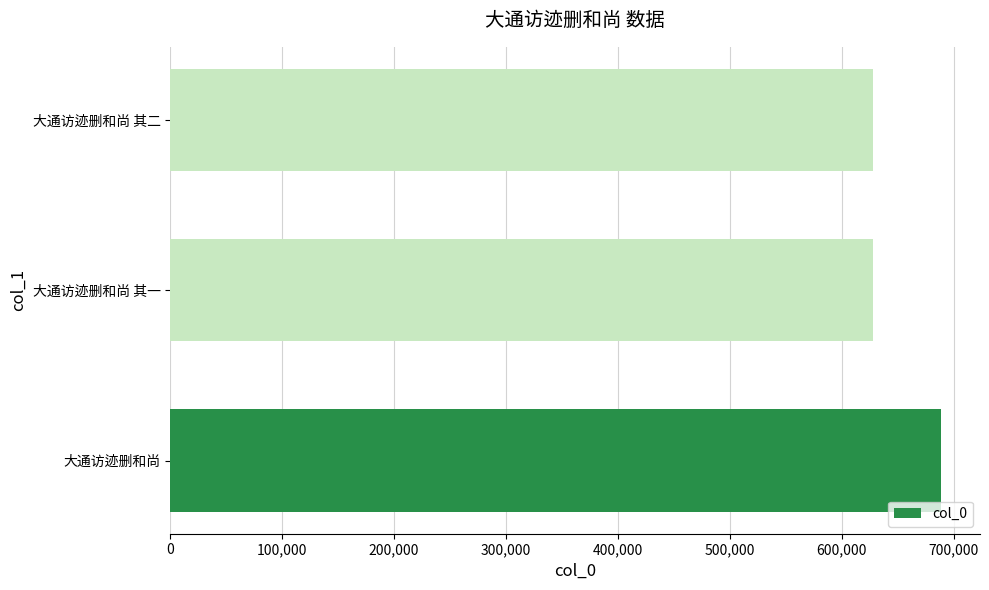

Between 大通访迹删和尚 and 大通访迹删和尚 其二, which is larger?

大通访迹删和尚